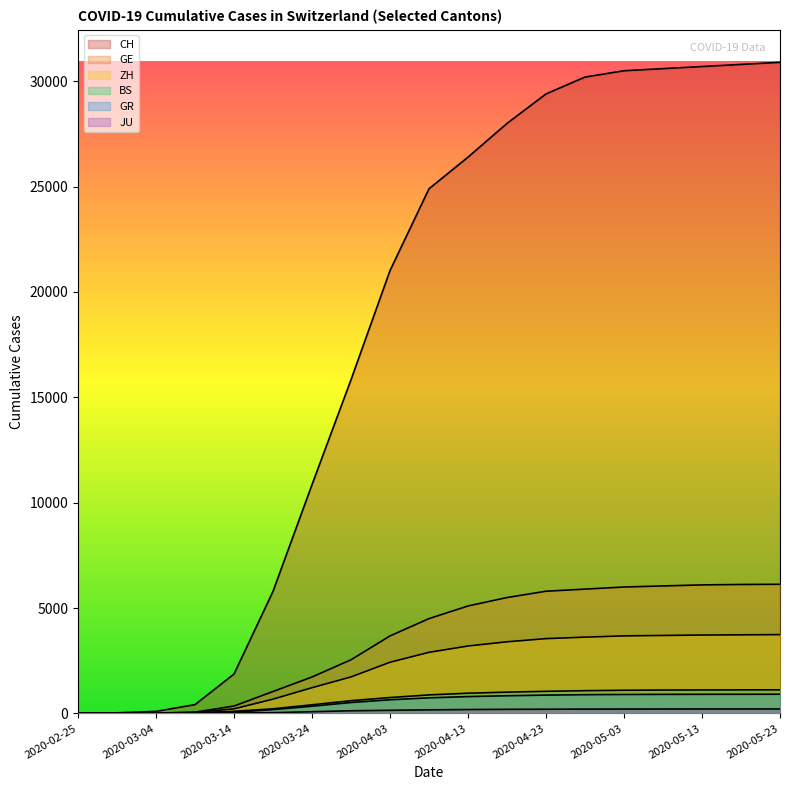

True or false: GE has more than 2 points higher than both neighbors.

False